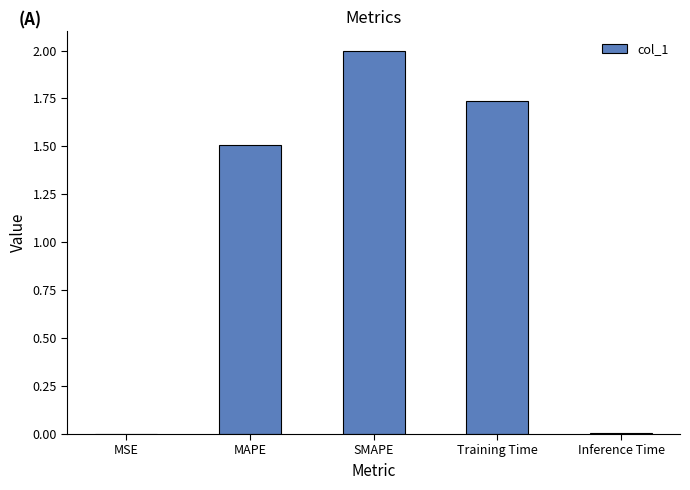

What is the sum of the values at SMAPE and MAPE?

3.5